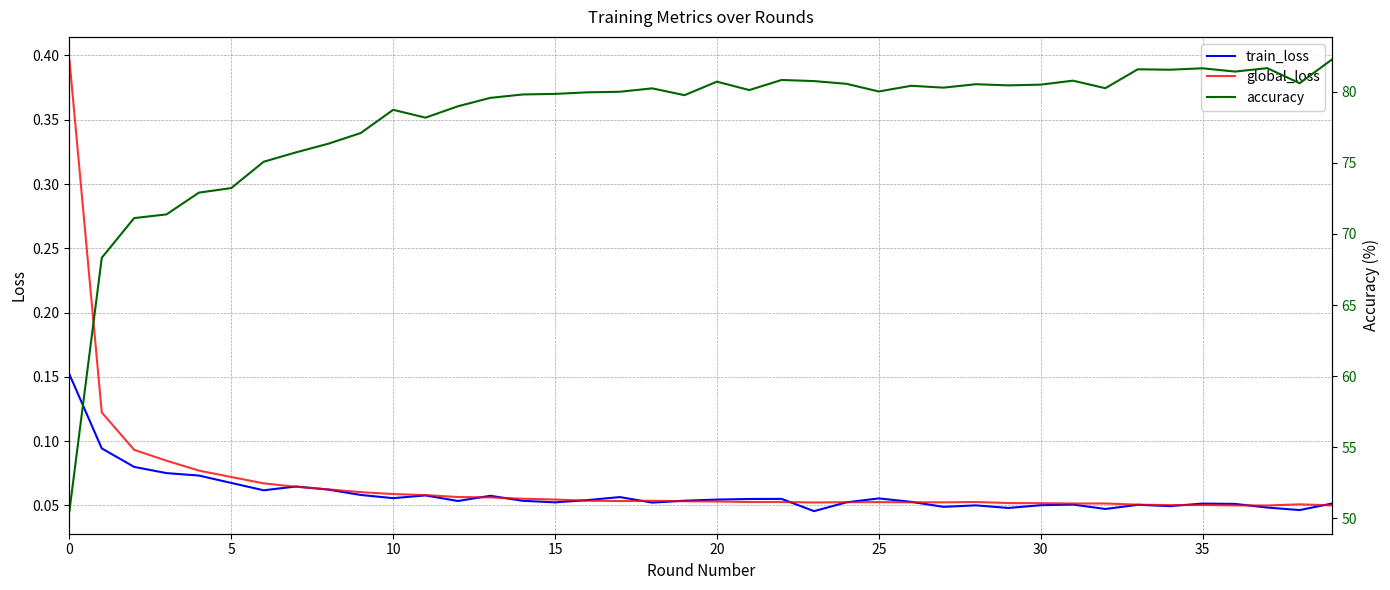

Reading left to right, transcribe all the data shown in this chart.

train_loss: 0.2	0.1	0.1	0.1	0.1	0.1	0.1	0.1	0.1	0.1	0.1	0.1	0.1	0.1	0.1	0.1	0.1	0.1	0.1	0.1	0.1	0.1	0.1	0.0	0.1	0.1	0.1	0.0	0.1	0.0	0.1	0.1	0.0	0.1	0.0	0.1	0.1	0.0	0.0	0.1
global_loss: 0.4	0.1	0.1	0.1	0.1	0.1	0.1	0.1	0.1	0.1	0.1	0.1	0.1	0.1	0.1	0.1	0.1	0.1	0.1	0.1	0.1	0.1	0.1	0.1	0.1	0.1	0.1	0.1	0.1	0.1	0.1	0.1	0.1	0.1	0.1	0.1	0.0	0.0	0.1	0.1
accuracy: 50.5	68.3	71.1	71.4	72.9	73.2	75.1	75.7	76.3	77.1	78.7	78.2	79.0	79.6	79.8	79.8	80.0	80.0	80.2	79.8	80.7	80.1	80.8	80.7	80.5	80.0	80.4	80.3	80.5	80.4	80.5	80.8	80.2	81.6	81.5	81.6	81.4	81.7	80.6	82.3